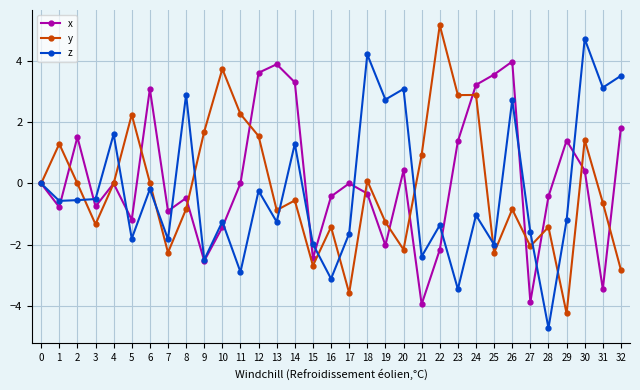

What is the value of the x point at the 32nd from the left?

-3.4